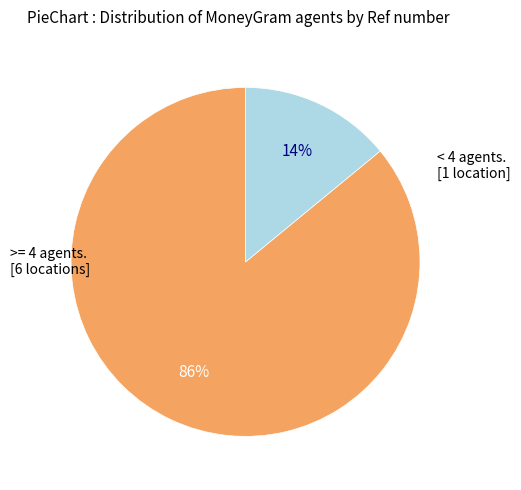

To the nearest percent, what is the average slice percentage?

50%